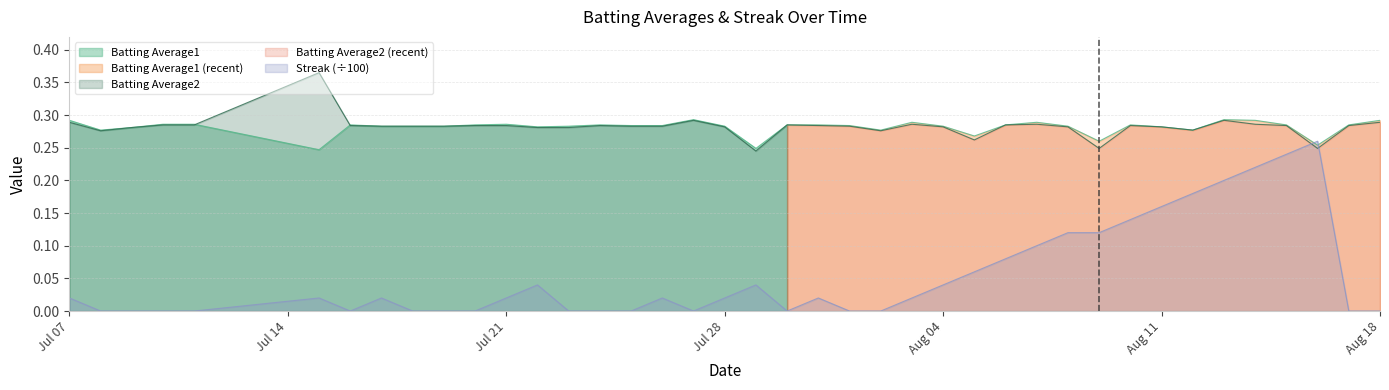

How many data points does each series have?

40